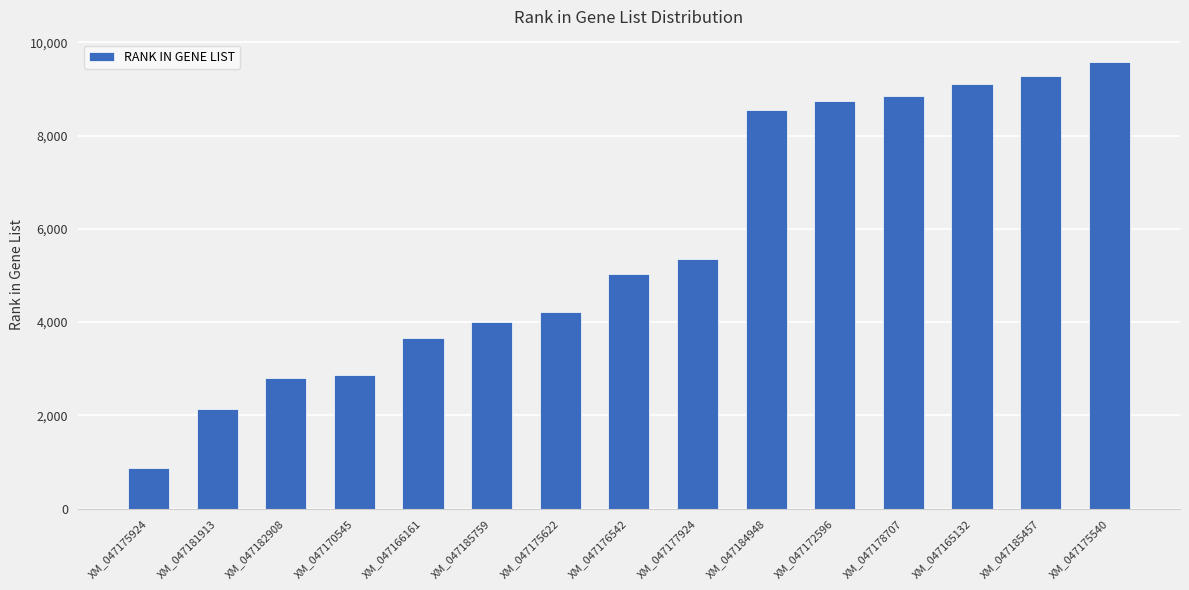

Are the bars horizontal?

No